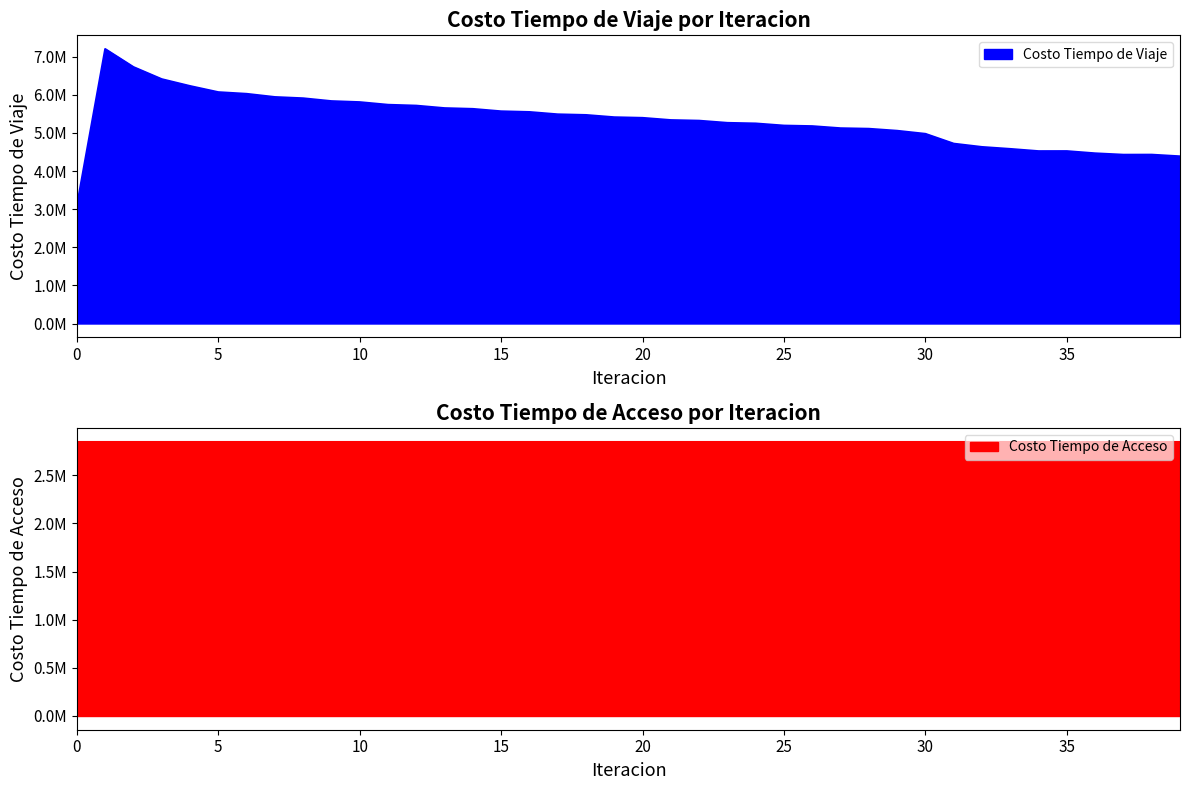

What is the difference between the values at 8 and 14?

278918.9